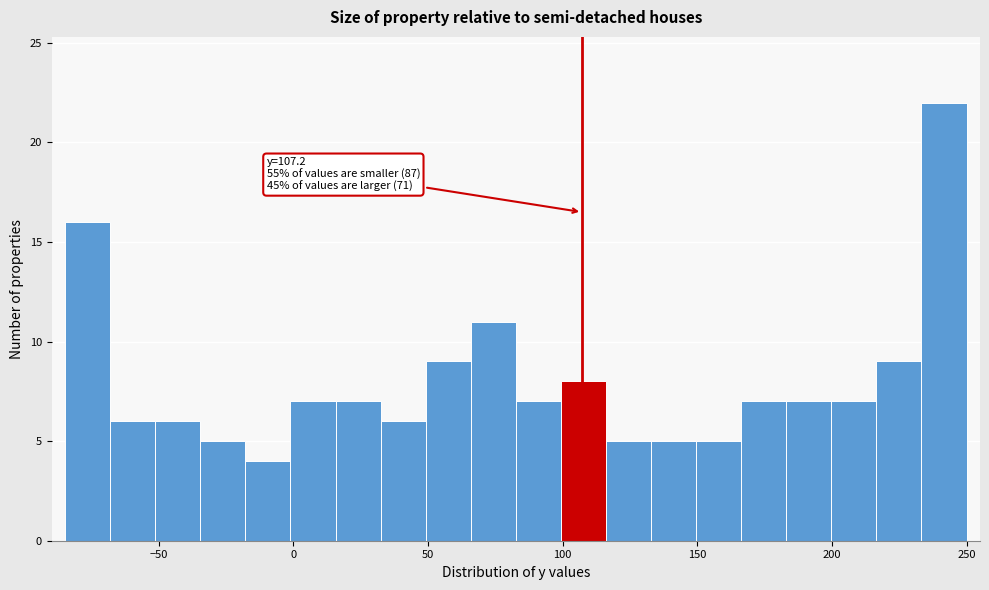

Read against the x-axis, roughly where is the centre of the tallest bar?

240